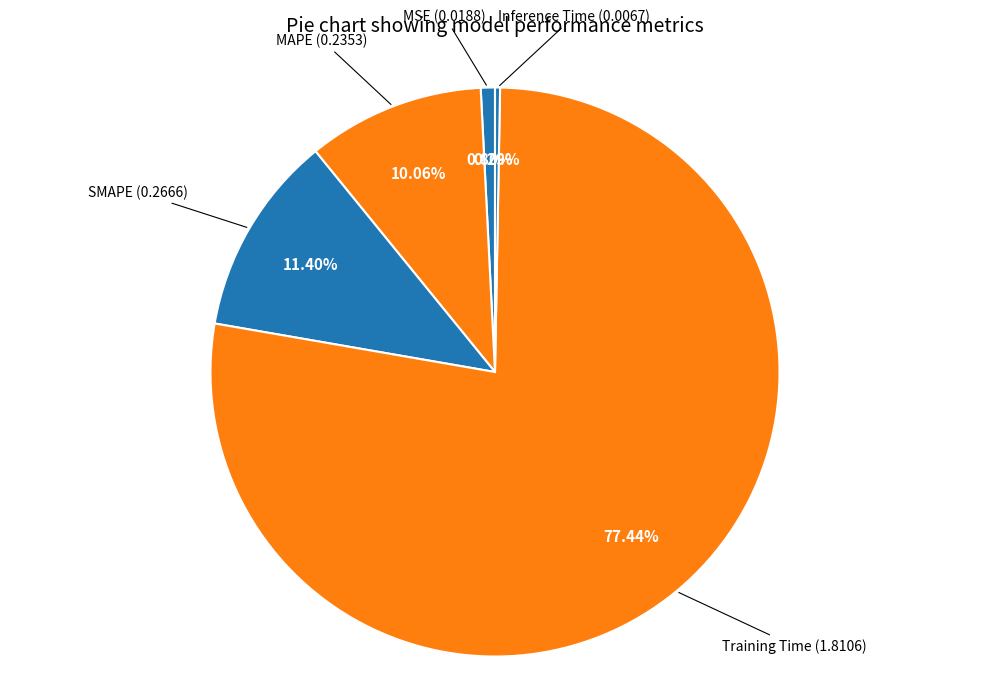

How many slices are in this pie chart?

5